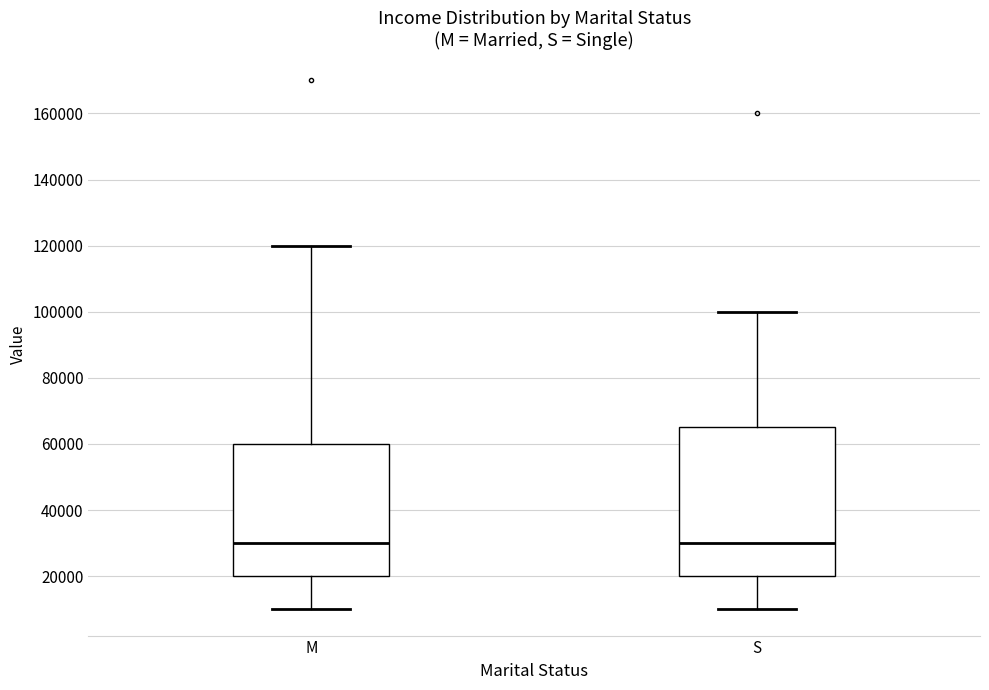

Where is the lower edge of the box for S on the y-axis? The values are not printed on the chart, so give them approximately, as read against the axis.

20000